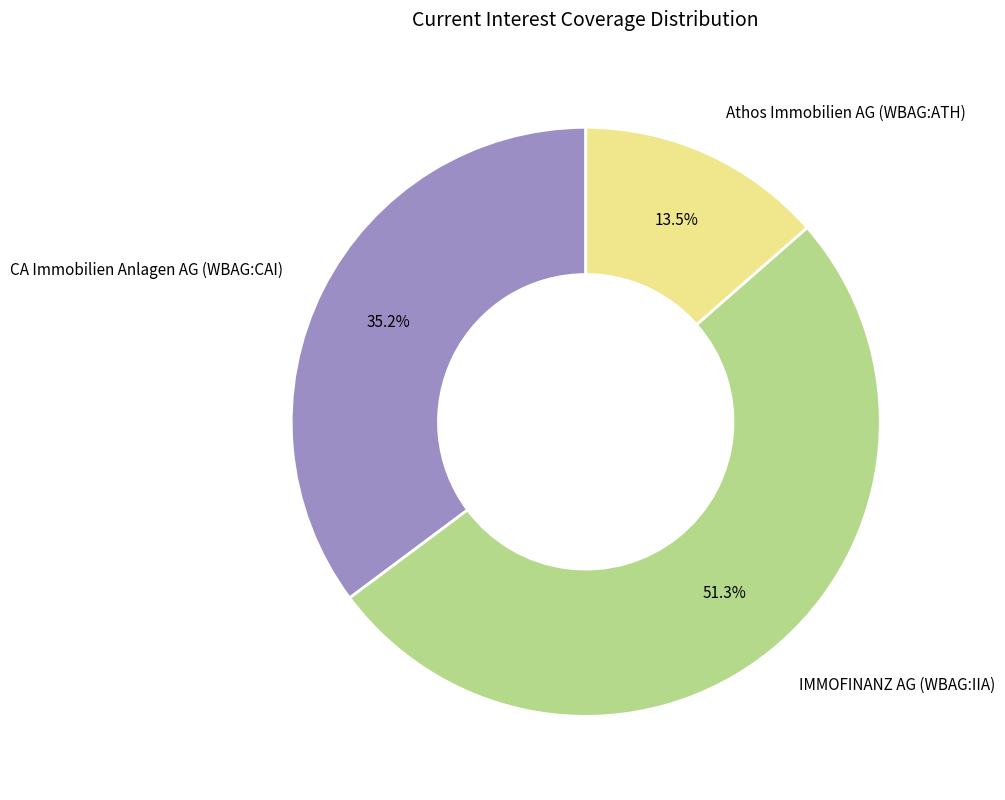

Which category accounts for the majority?

IMMOFINANZ AG (WBAG:IIA)